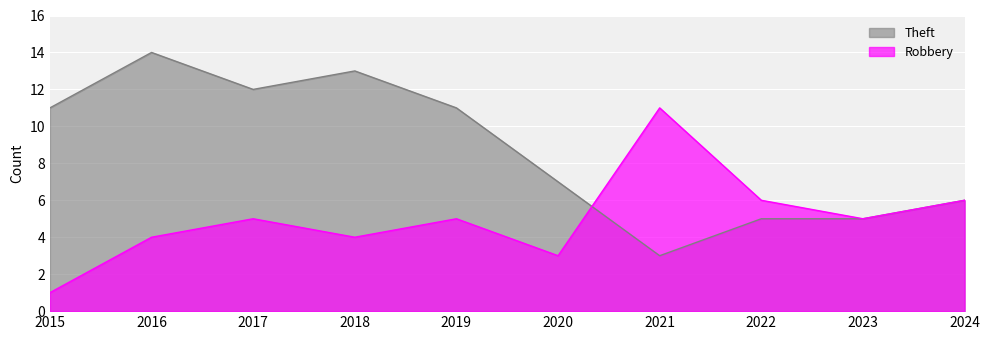

Which series has the largest total across all categories?

Theft